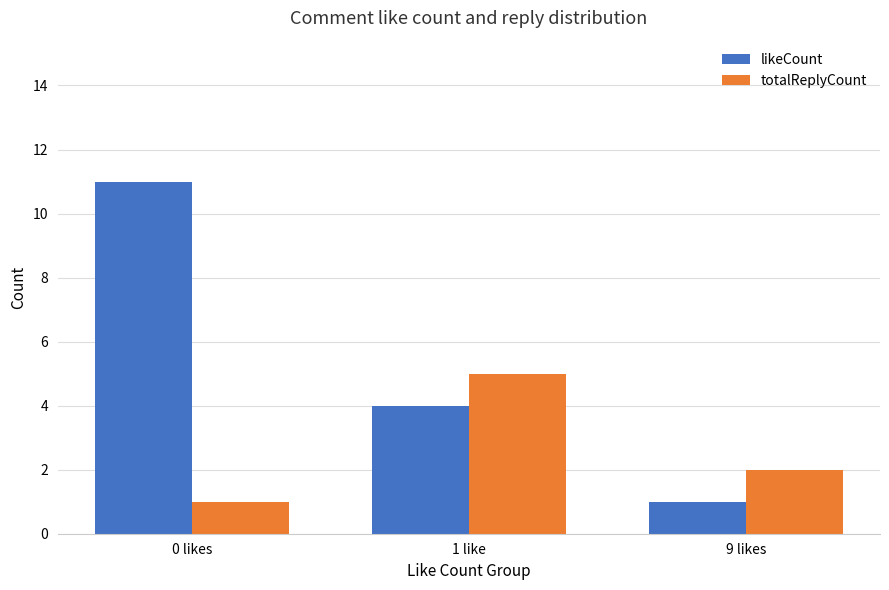

At which label does likeCount reach its peak?

0 likes